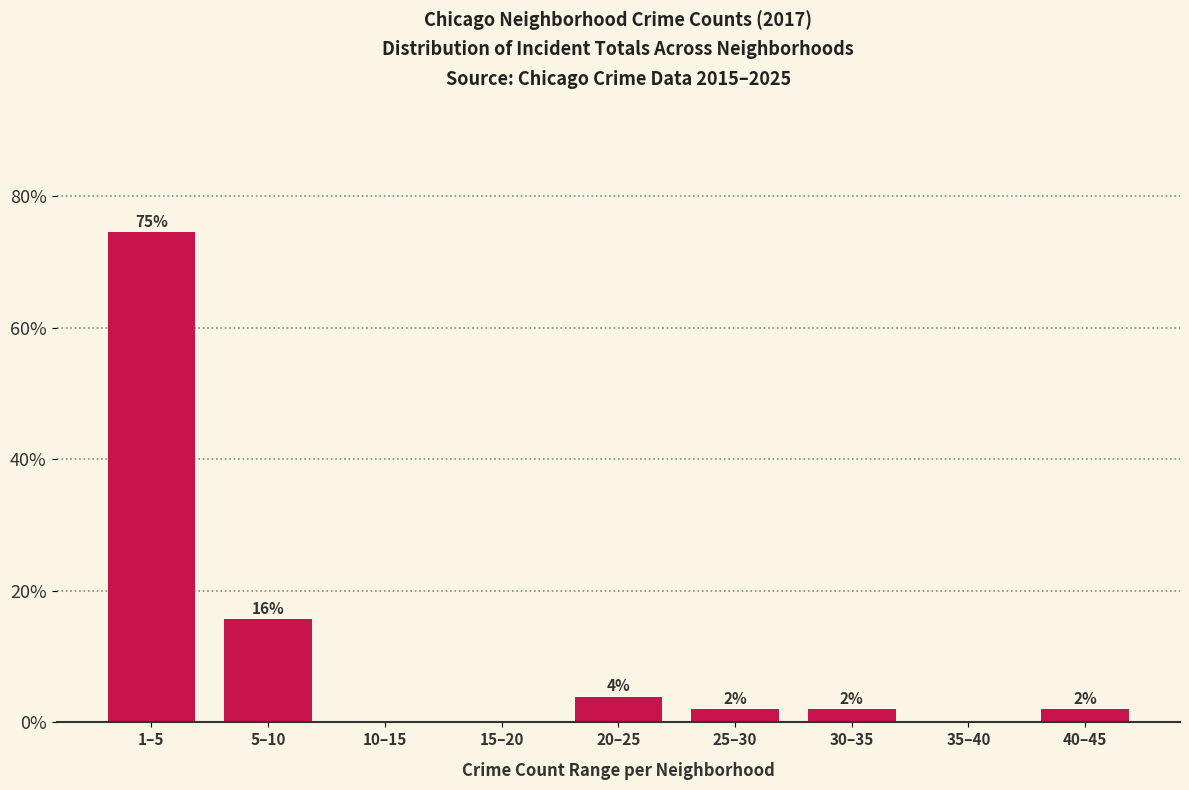

What value does the data have at 40–45?

2.0